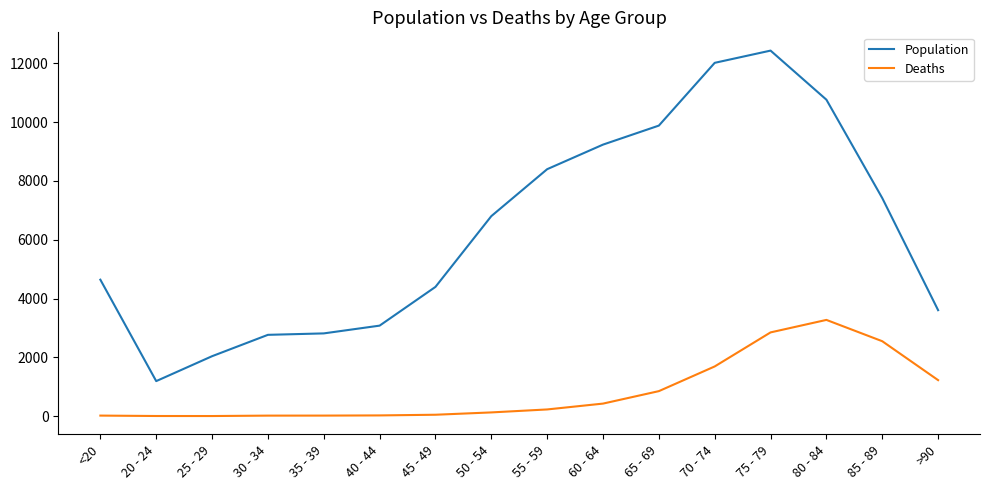

Does the chart have visible grid lines?

No